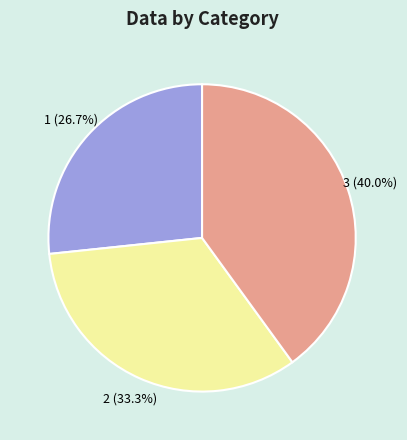

Rank the categories by value from highest to lowest.

3, 2, 1